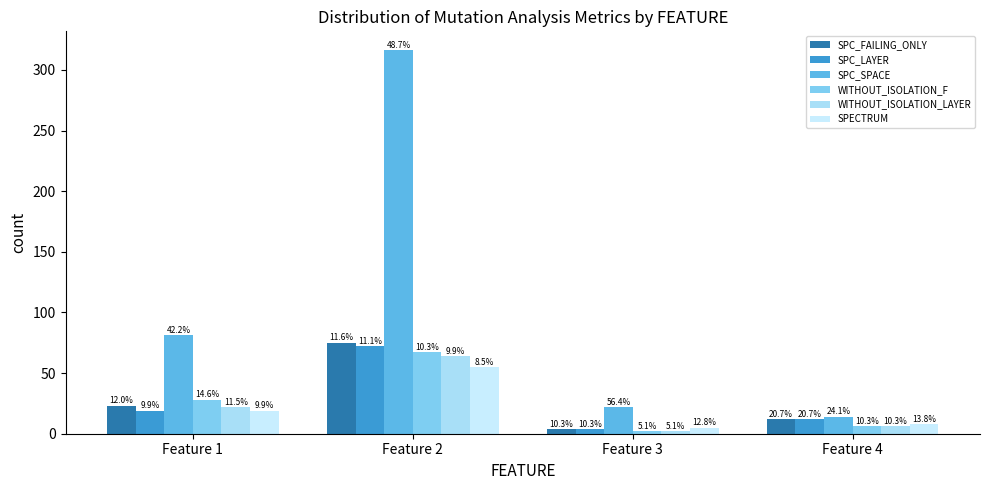

Rank the series at Feature 2 from lowest to highest value.

SPECTRUM, WITHOUT_ISOLATION_LAYER, WITHOUT_ISOLATION_F, SPC_LAYER, SPC_FAILING_ONLY, SPC_SPACE